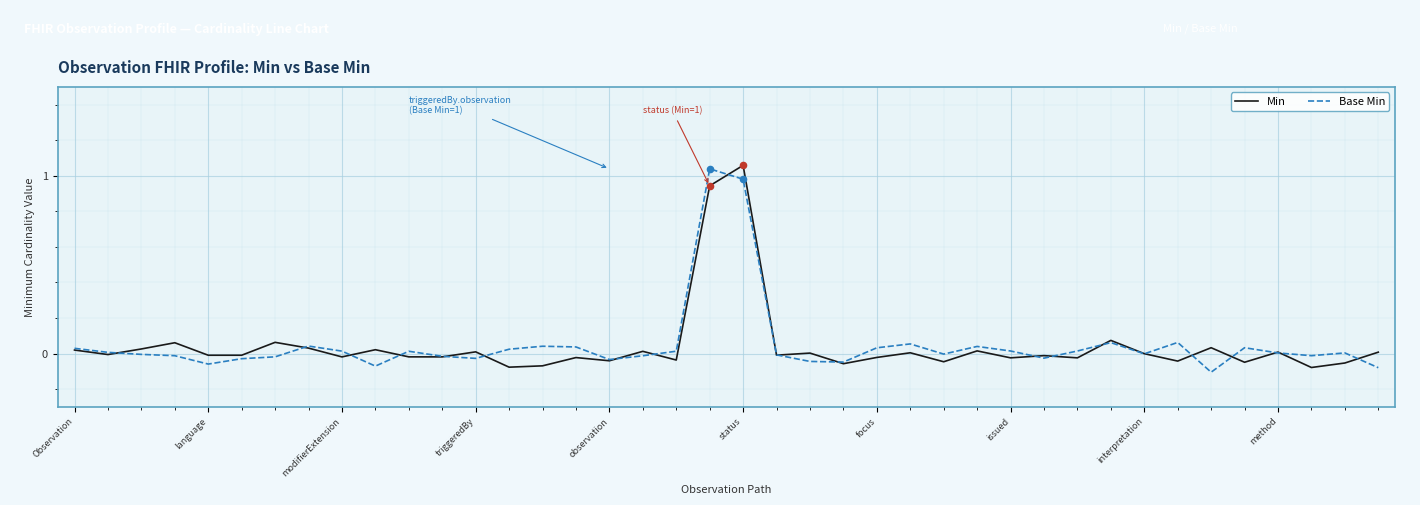

What are all the series names shown in the legend?

Min, Base Min